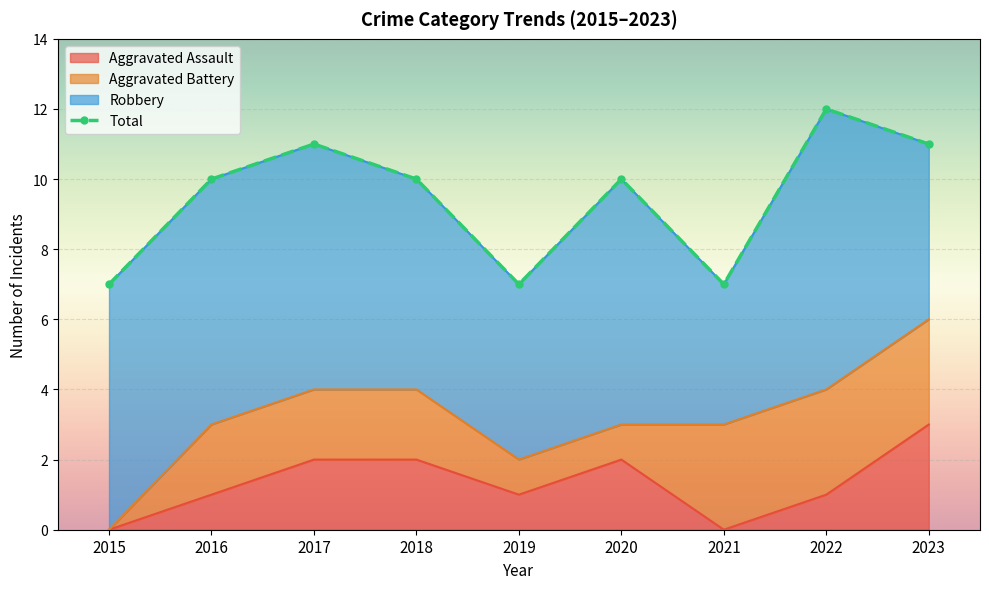

What is the change in value from 2018 to 2019?

-3